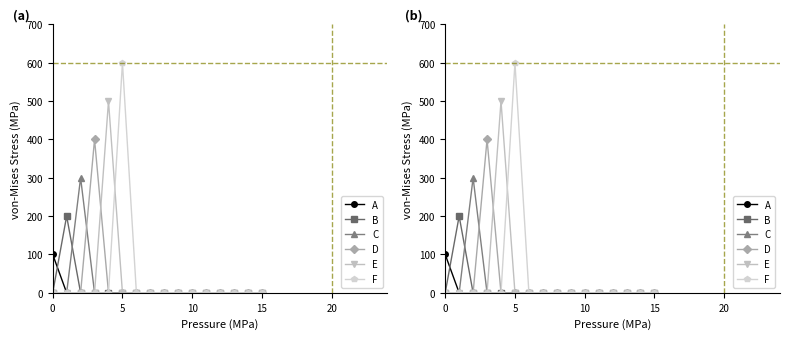

Is the value of D at 9 greater than the value of E at 10?

No